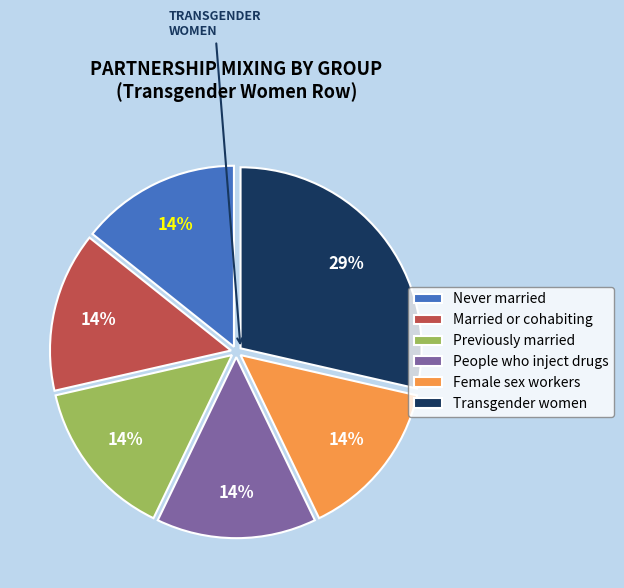

How many slices are in this pie chart?

6